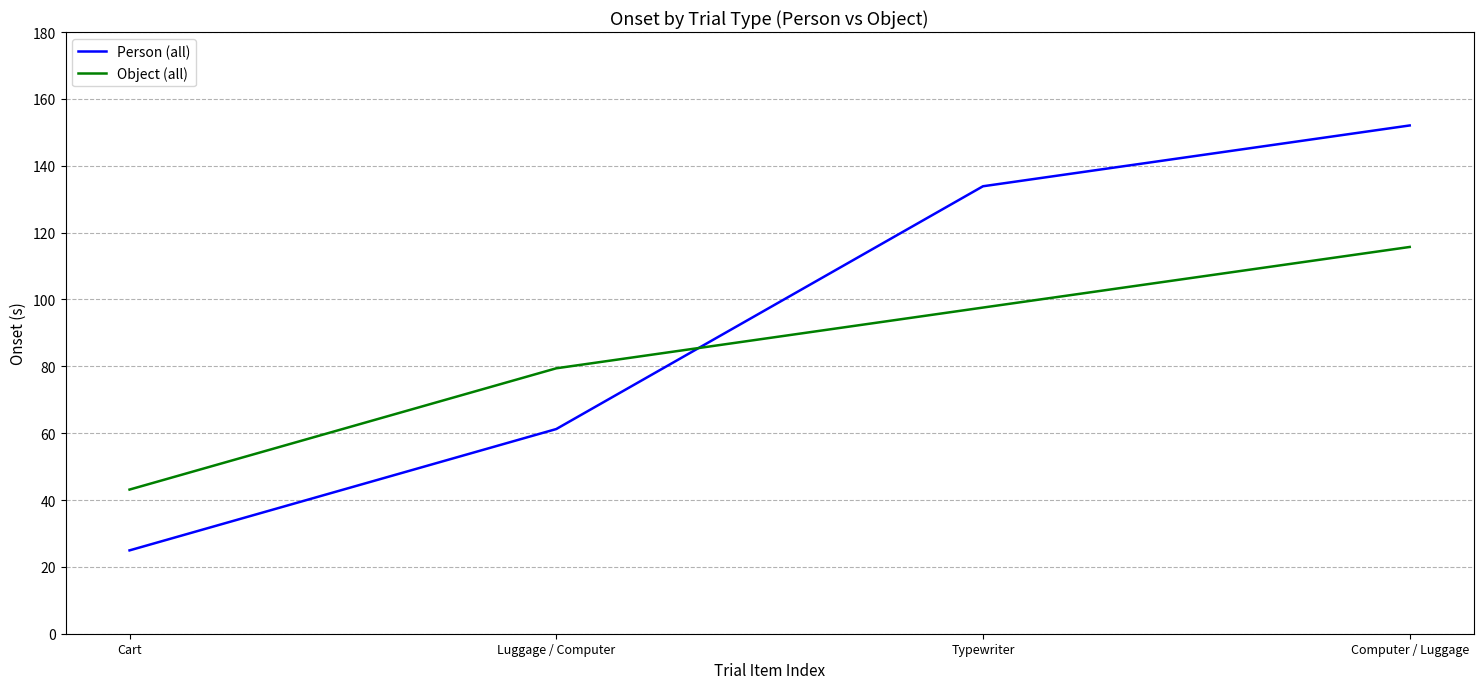

Rank the series by their average value, from highest to lowest.

Person (all), Object (all)